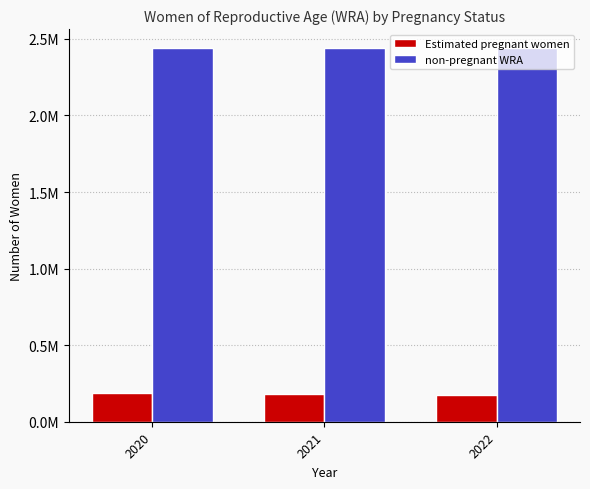

What are all the series names shown in the legend?

Estimated pregnant women, non-pregnant WRA